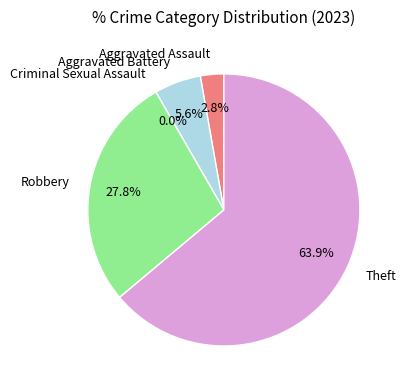

Is the sum of Aggravated Battery and Criminal Sexual Assault greater than half?

No